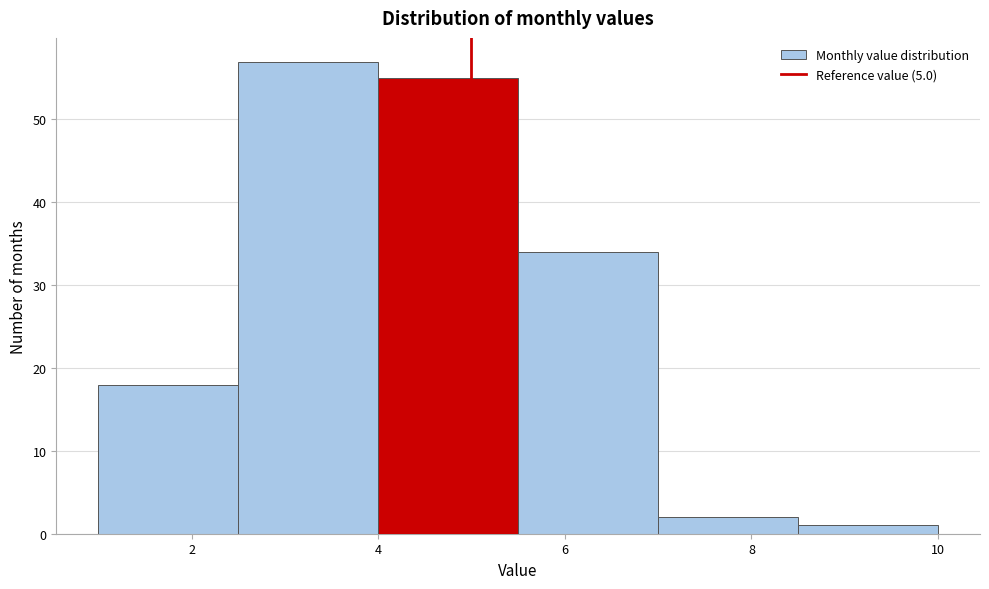

Over which range of the x-axis is the bar tallest?

2.5 to 4.0